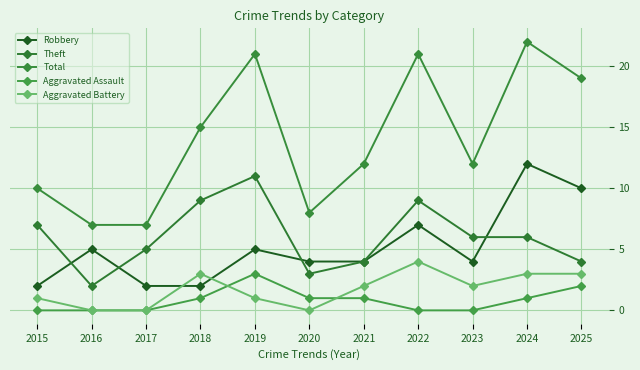

What value does the Theft series have at 2022?

9